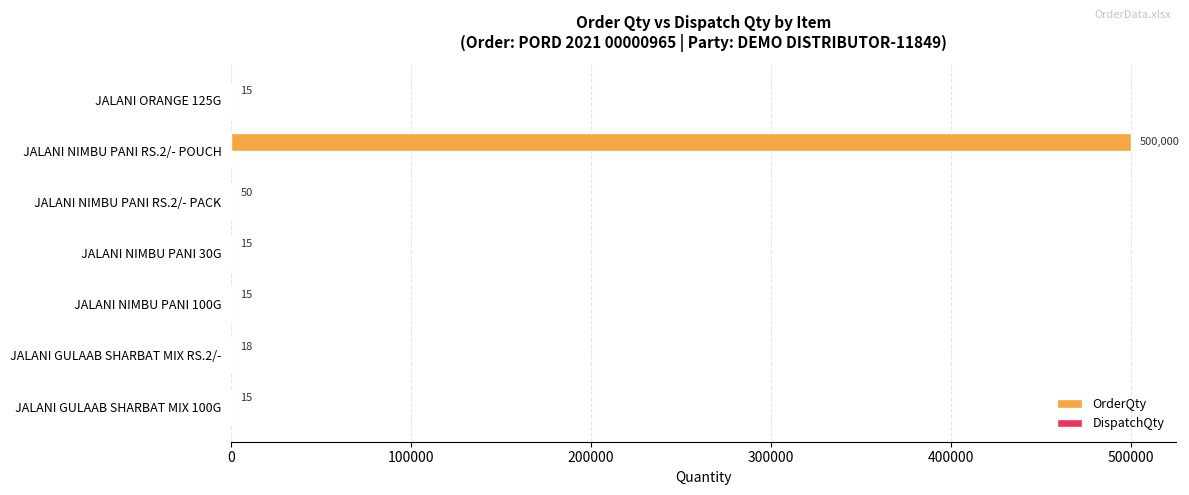

What is the sum of all values?

500128